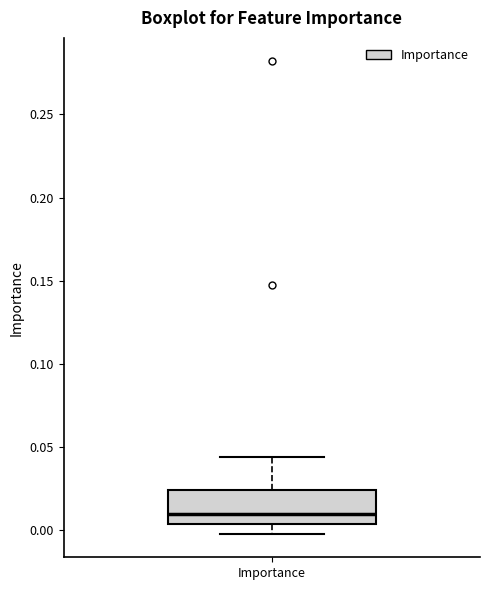

Where is the upper edge of the box for Importance on the y-axis? The values are not printed on the chart, so give them approximately, as read against the axis.

0.025